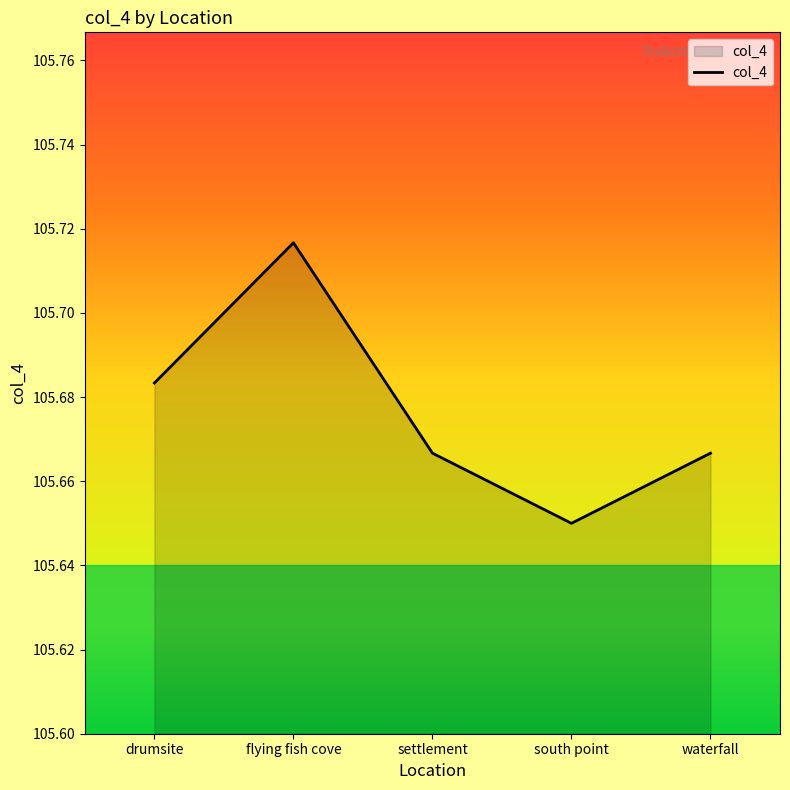

True or false: the data shows 159.8 at waterfall.

False